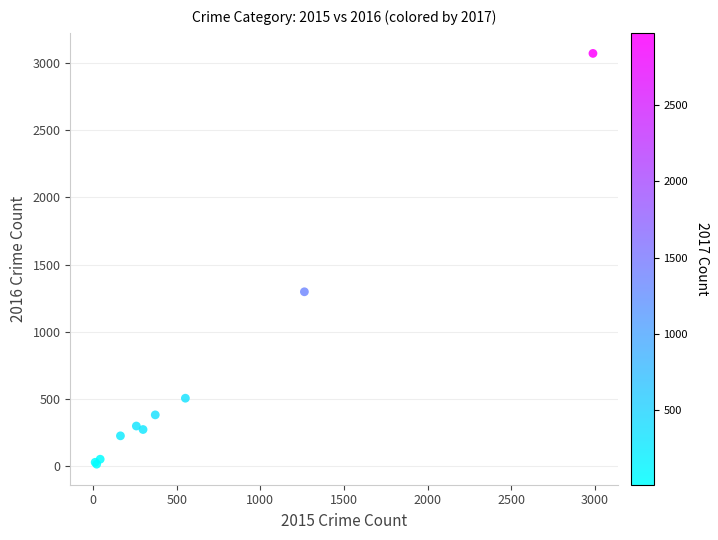

What Y value in the scatter plot is closest to 1542?

1297